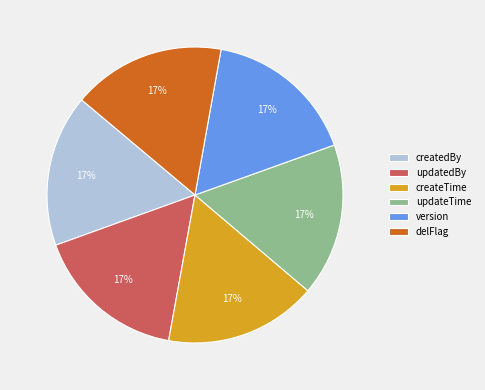

True or false: delFlag accounts for 22% of the total.

False